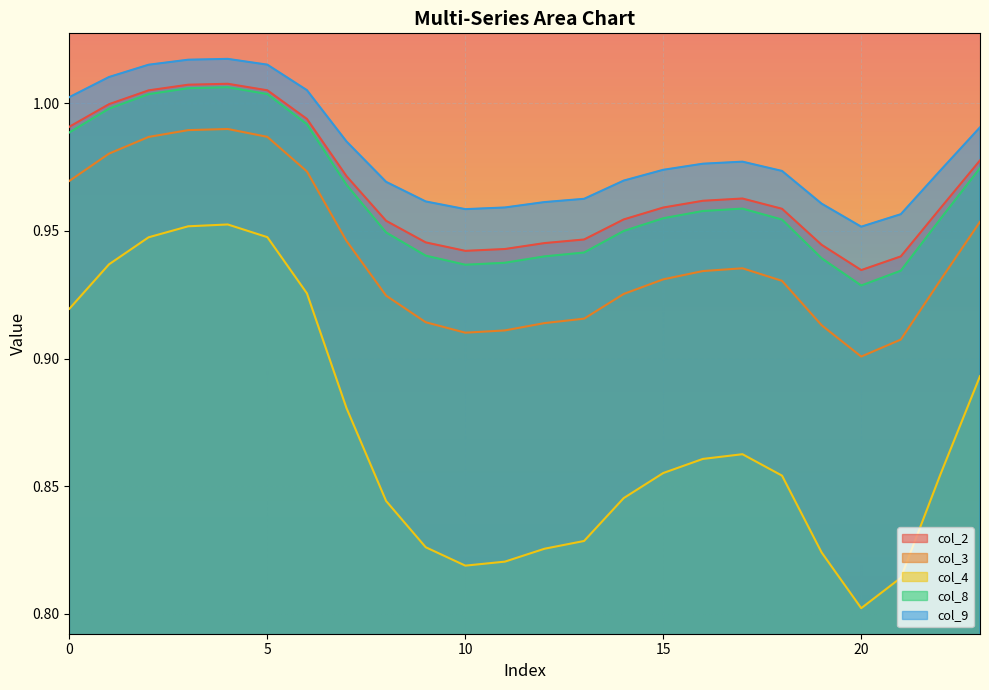

Which series has the widest spread of values?

col_4